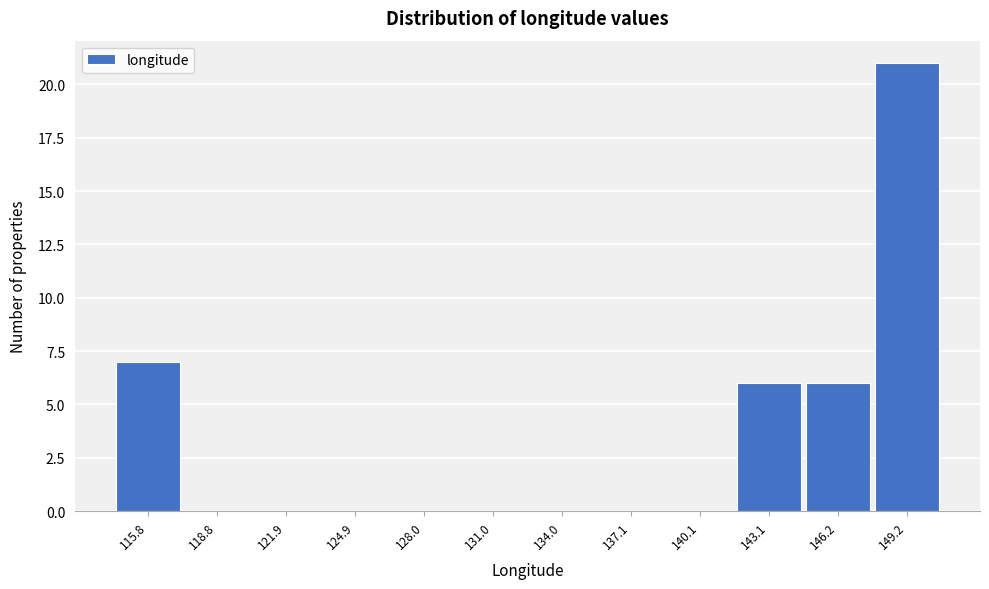

Reading left to right, what are all the values shown in this chart?

115.8=7	118.8=0	121.9=0	124.9=0	128.0=0	131.0=0	134.0=0	137.1=0	140.1=0	143.1=6	146.2=6	149.2=21